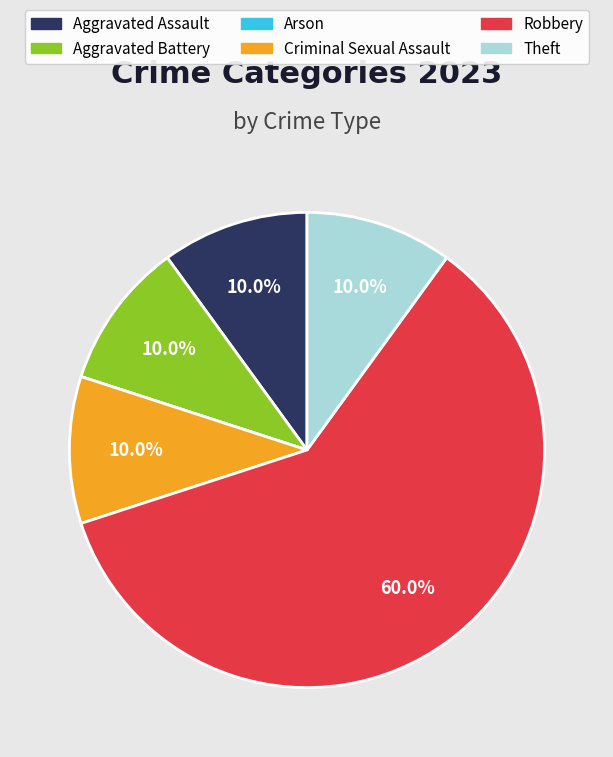

Which category accounts for the majority?

Robbery